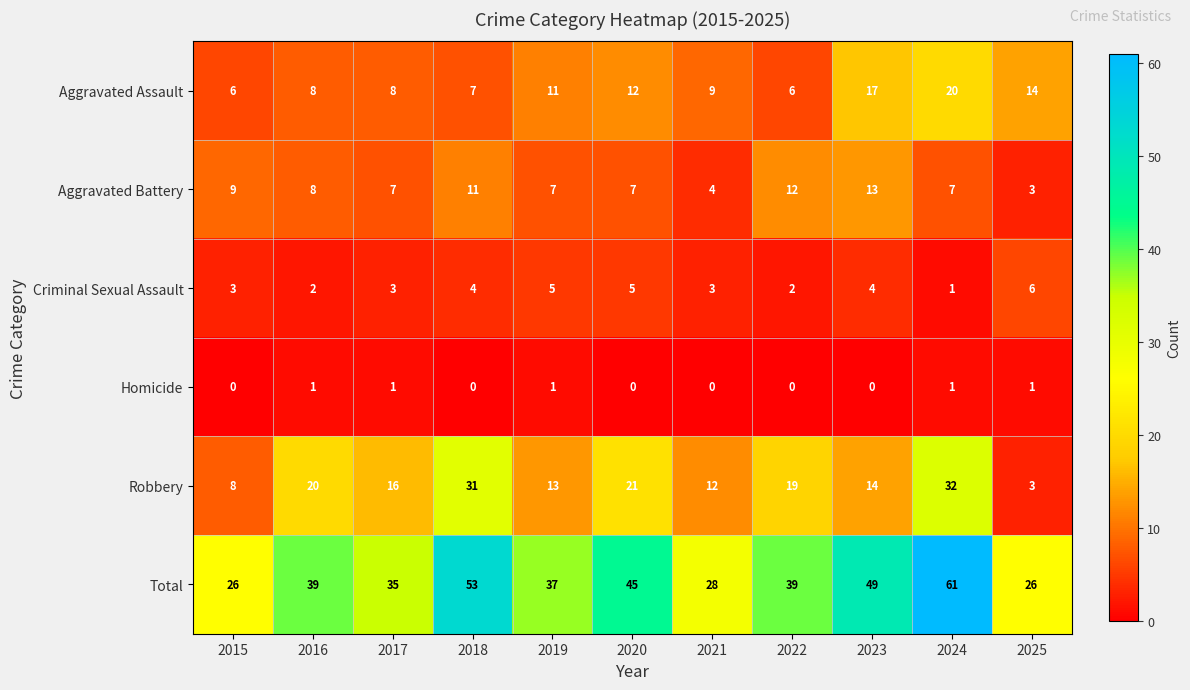

At how many categories does at least one series exceed 29?

8